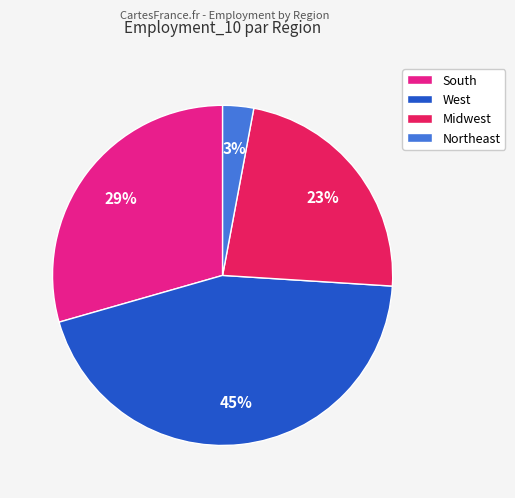

Approximately how many times larger is the value at South compared to Midwest?

1.3